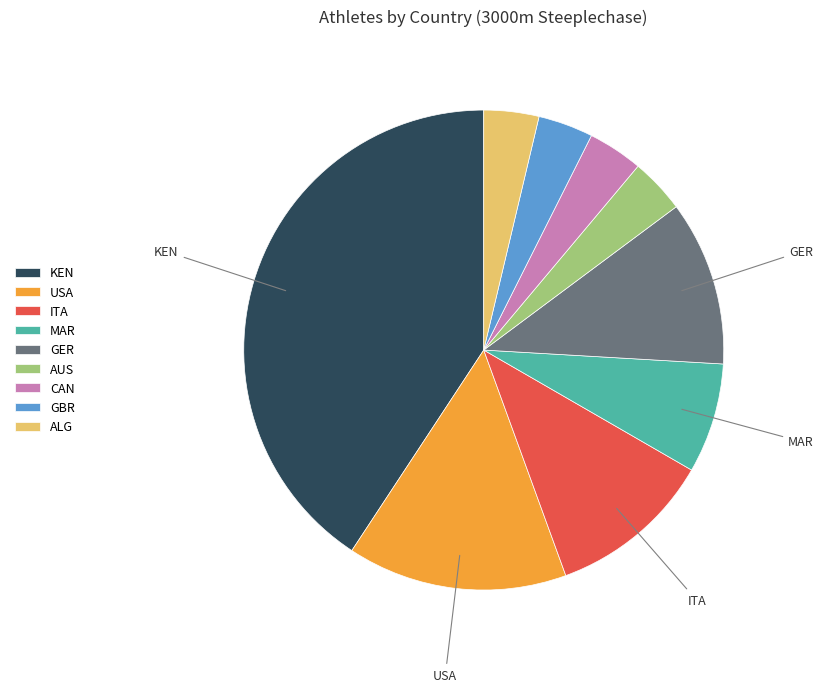

Between KEN and ALG, which is larger?

KEN